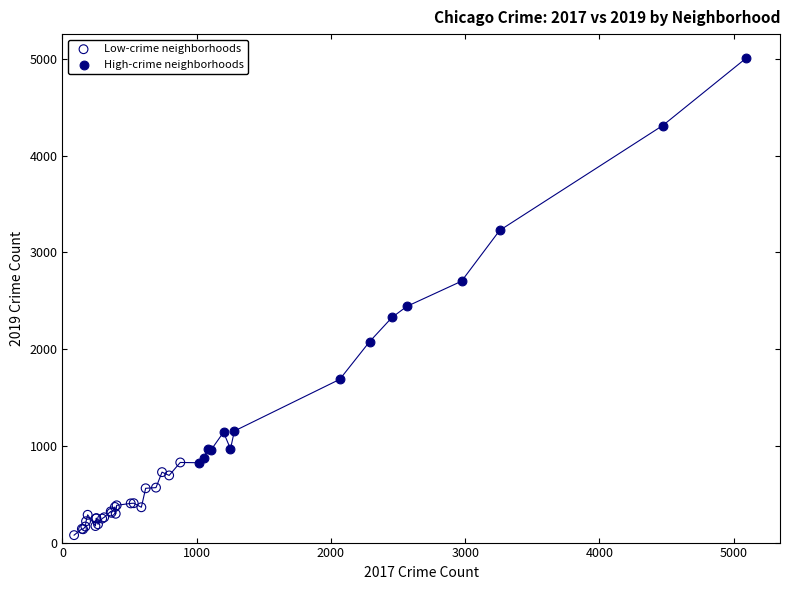

Which series reaches the minimum Y coordinate?

Low-crime neighborhoods